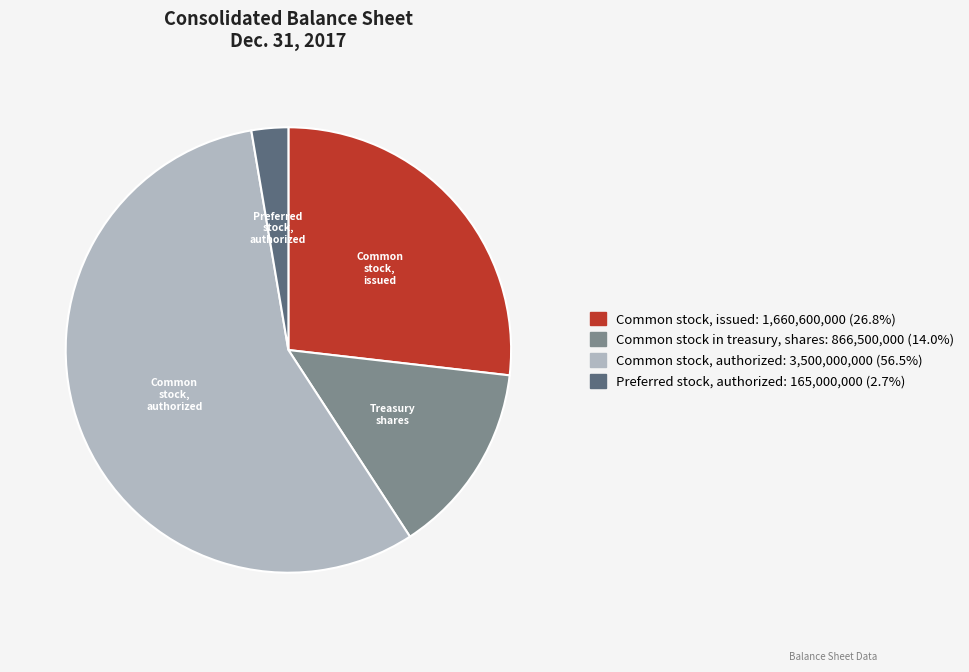

Combined, do Common stock in treasury, shares and Common stock, issued account for over 50%?

No